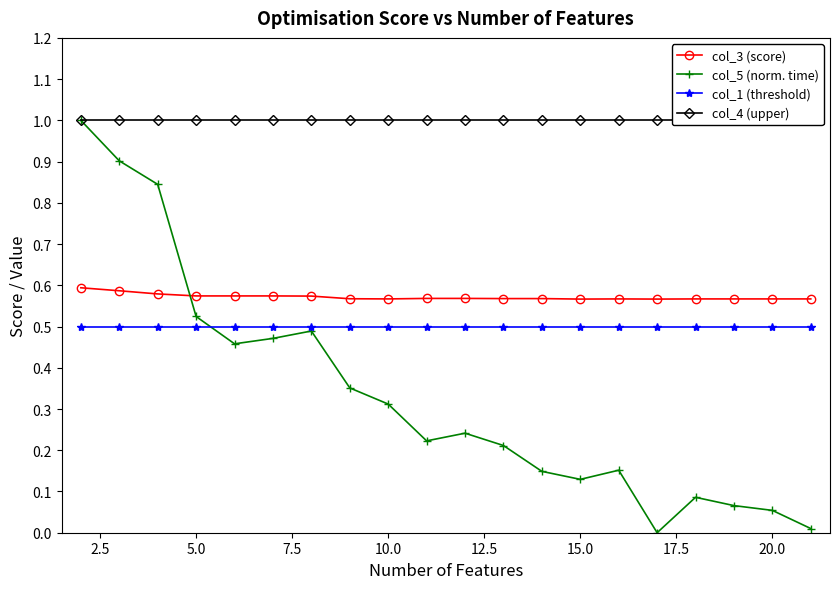

What is the difference between the maximum and second lowest values in the col_5 (norm. time) series?

1.0